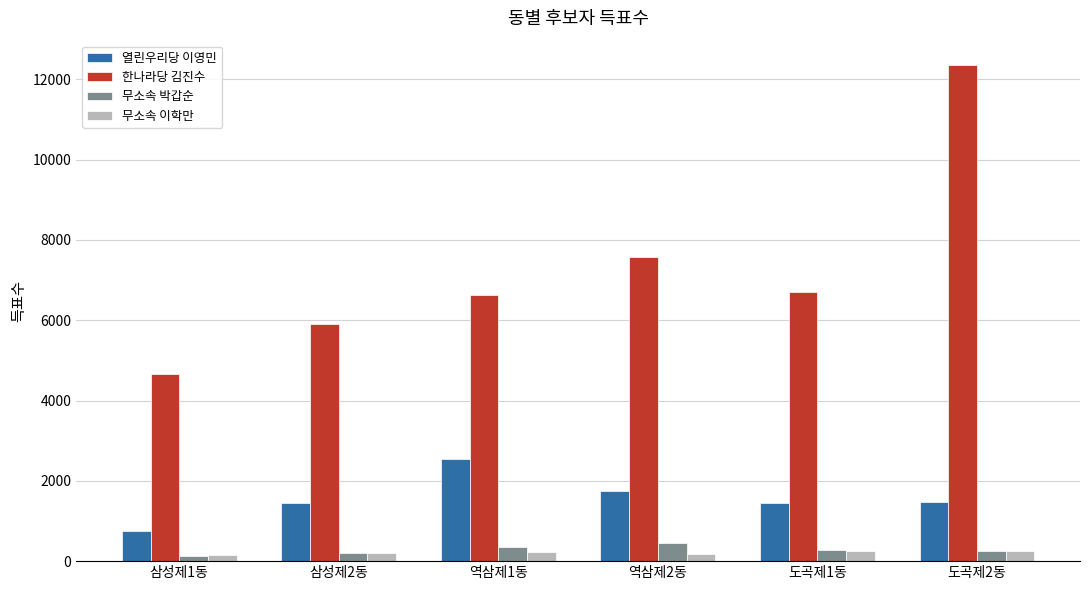

What is the label of the 2nd bar from the left?

삼성제2동